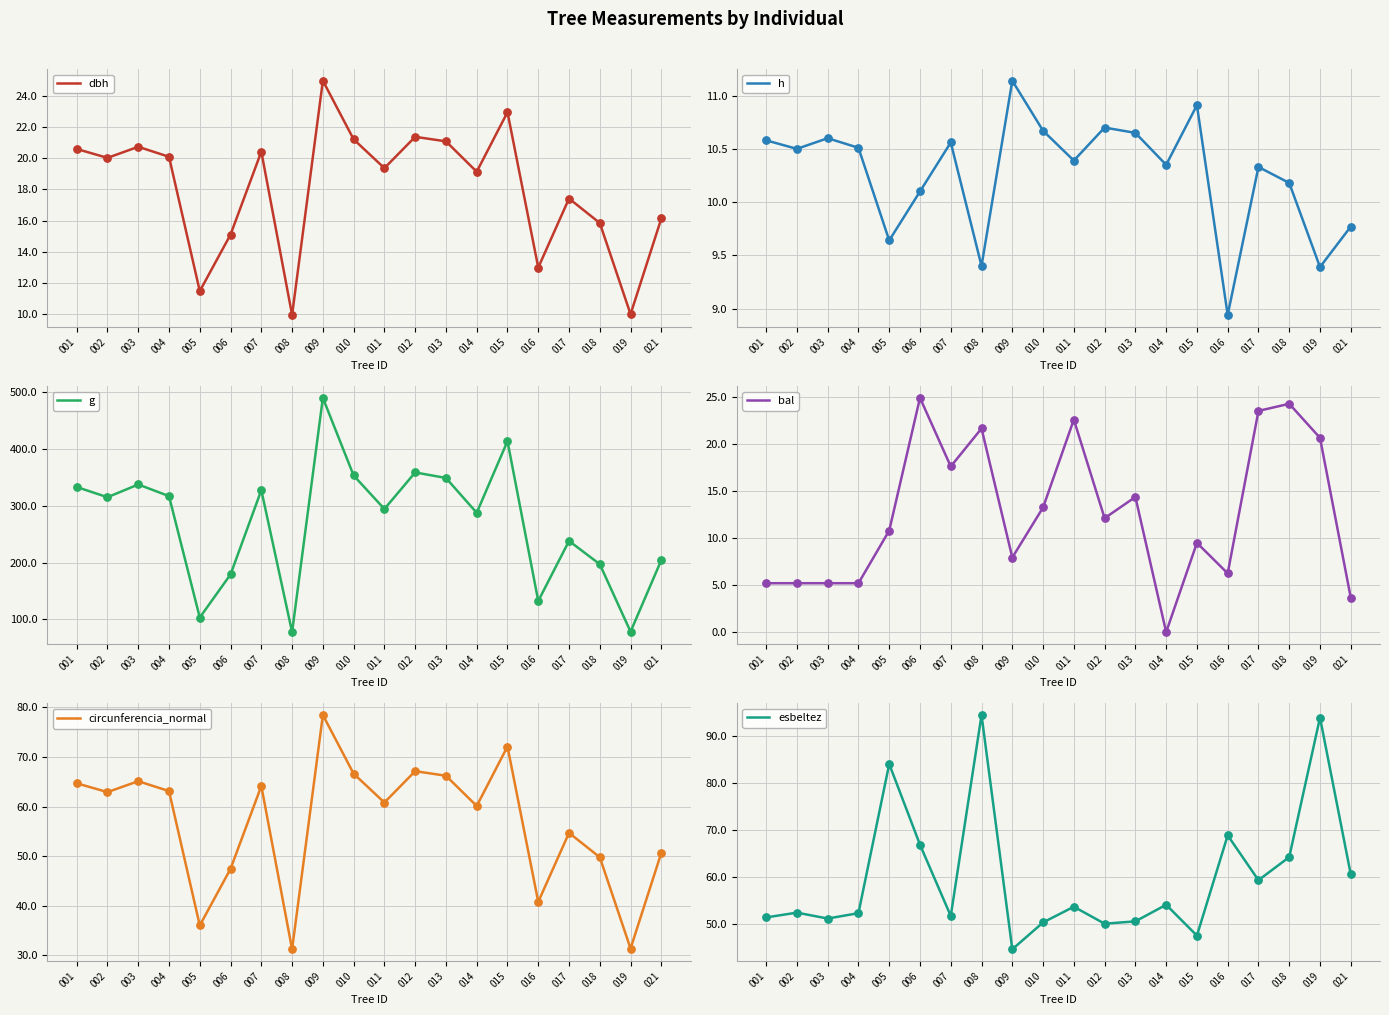

At how many categories does at least one series exceed 408?

2